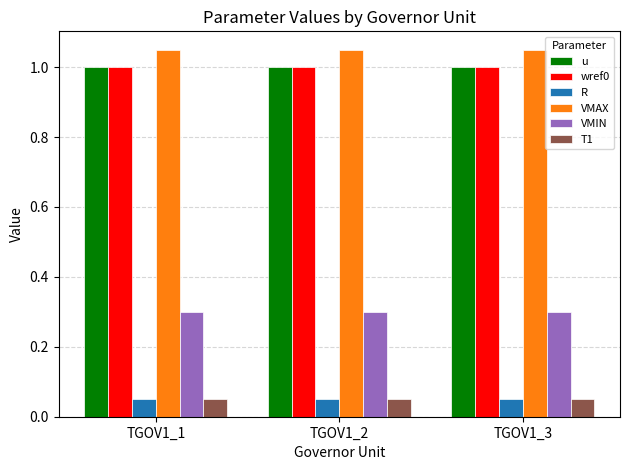

The wref0 series shows 1.0 at TGOV1_3. True or false?

True